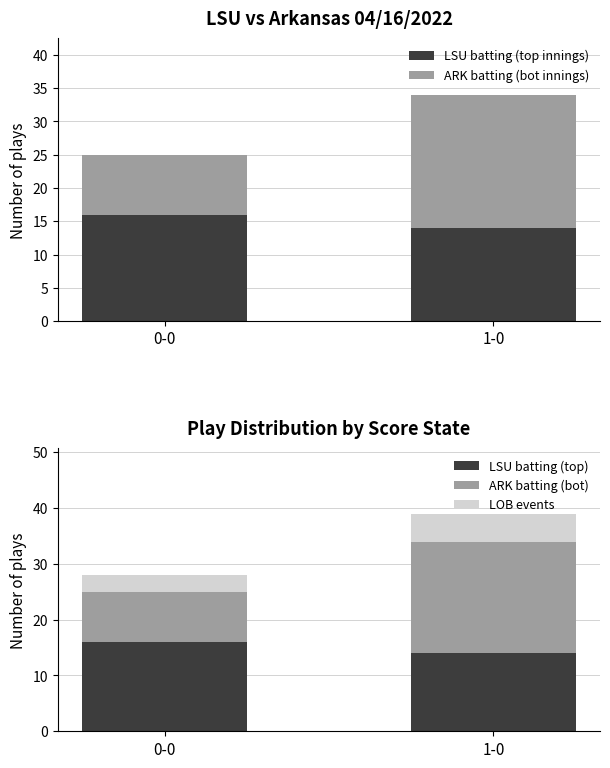

What is the sum of the LOB events values at 0-0 and 1-0?

8